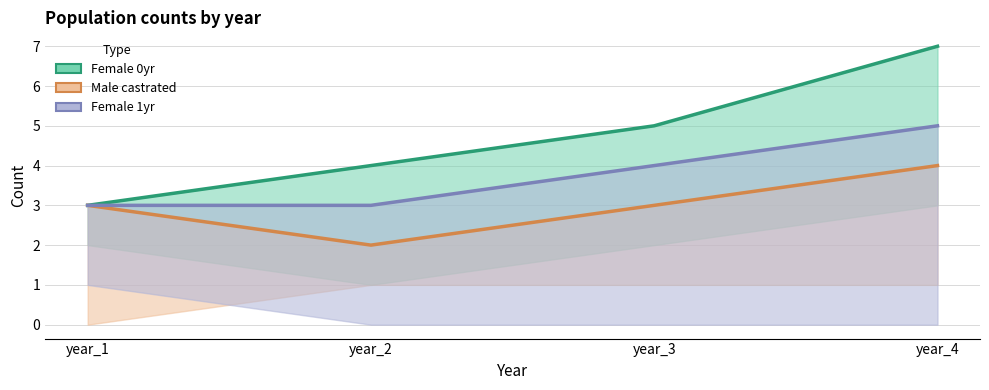

How many lines are shown in the chart?

3